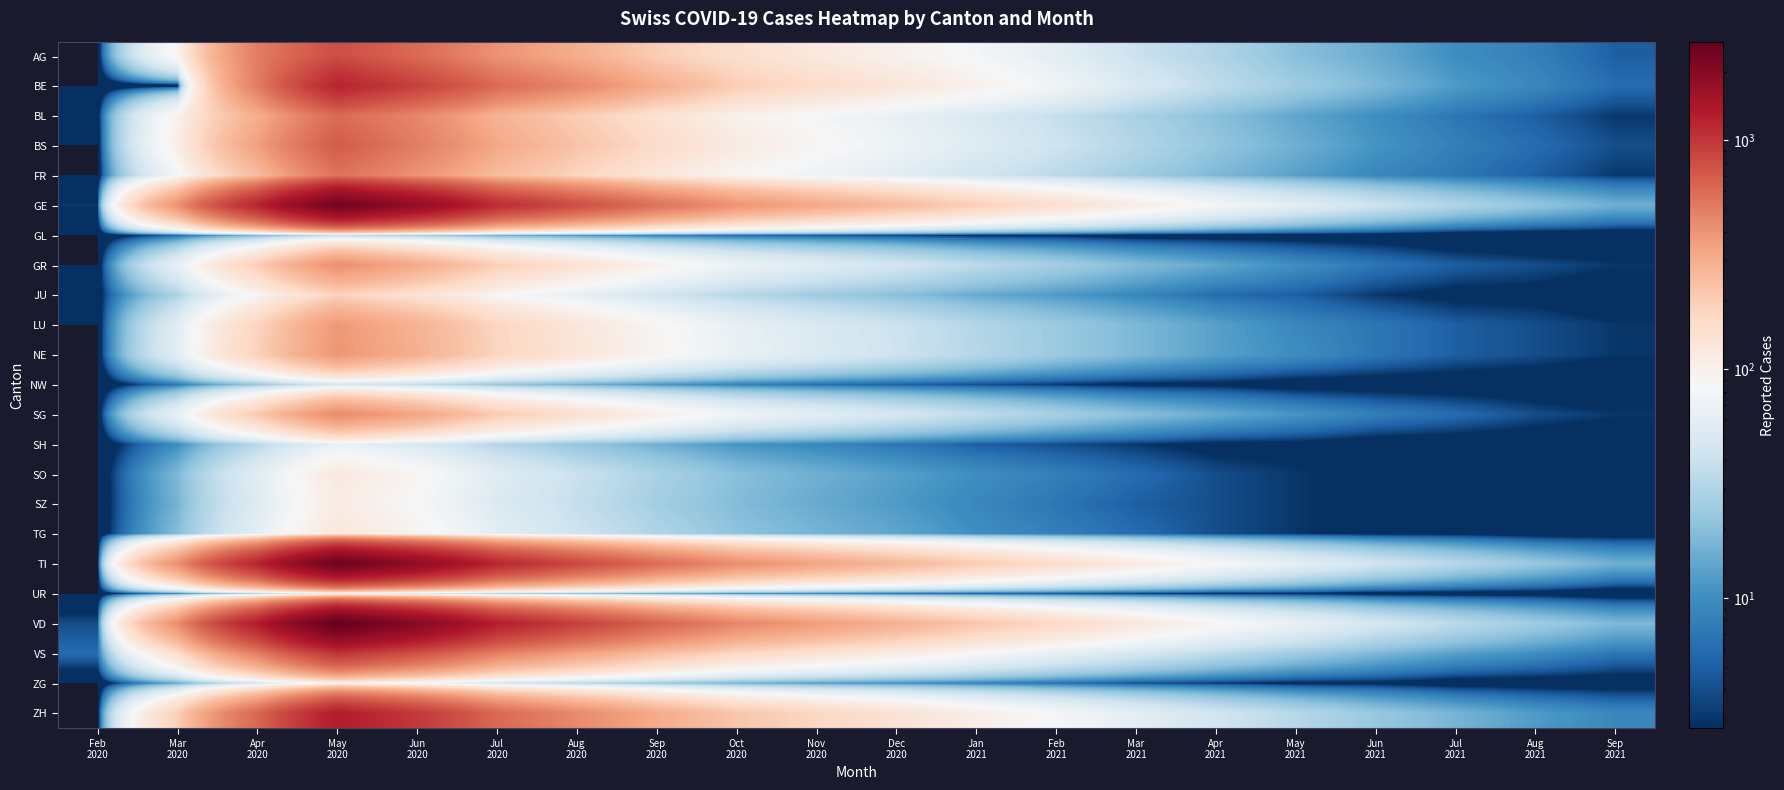

How many data points does each series have?

20